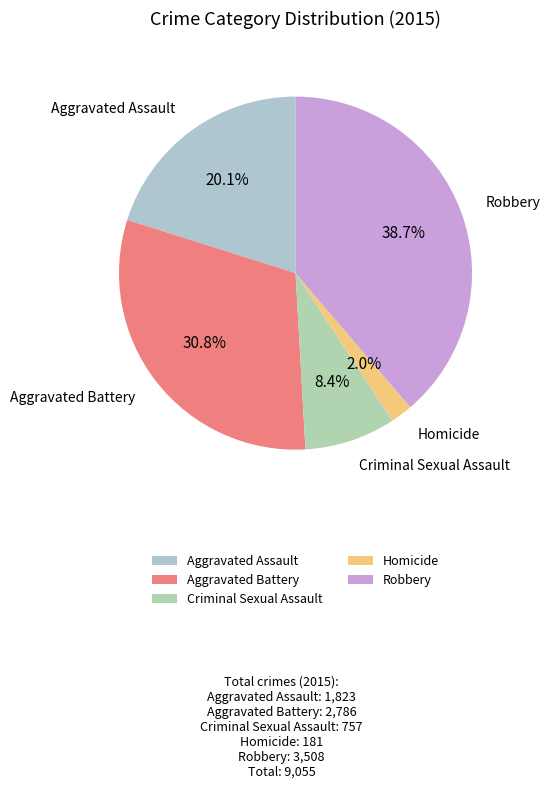

Is Aggravated Battery the majority of the pie?

No